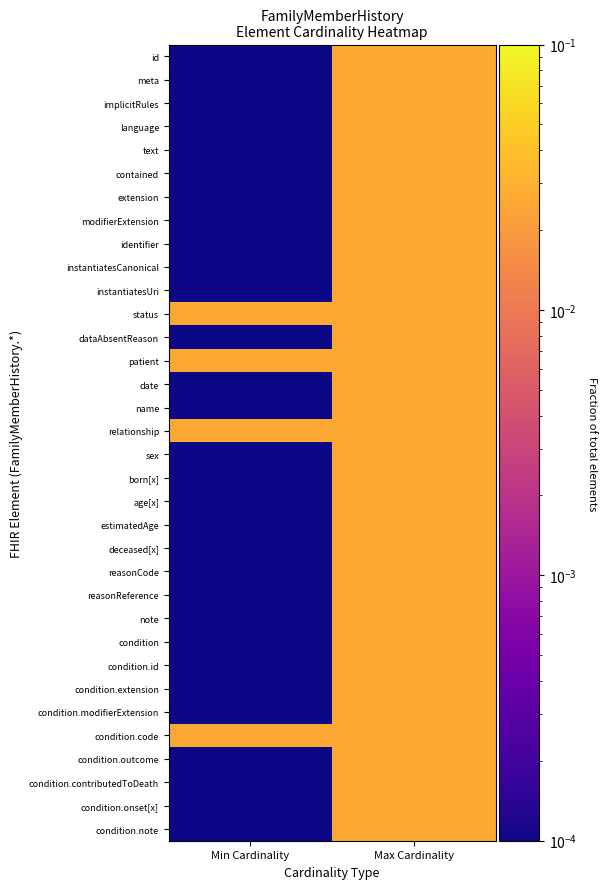

How many distinct data groups are displayed?

34